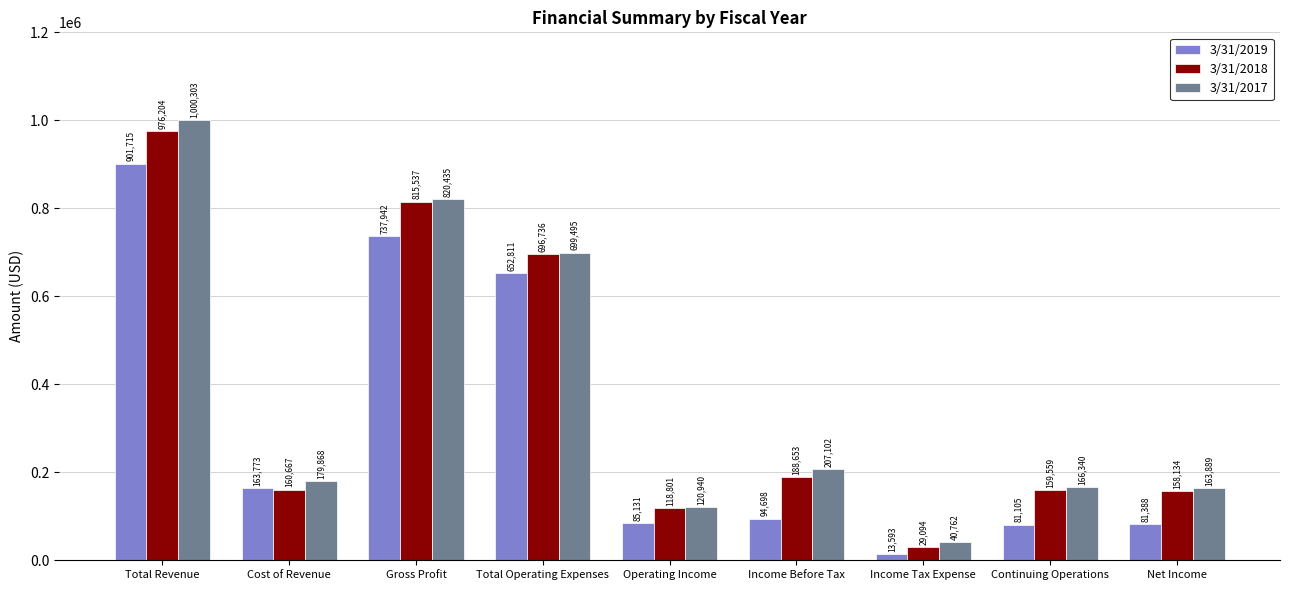

Reading left to right, transcribe all the data shown in this chart.

3/31/2019: 901715	163773	737942	652811	85131	94698	13593	81105	81388
3/31/2018: 976204	160667	815537	696736	118801	188653	29094	159559	158134
3/31/2017: 1000303	179868	820435	699495	120940	207102	40762	166340	163889